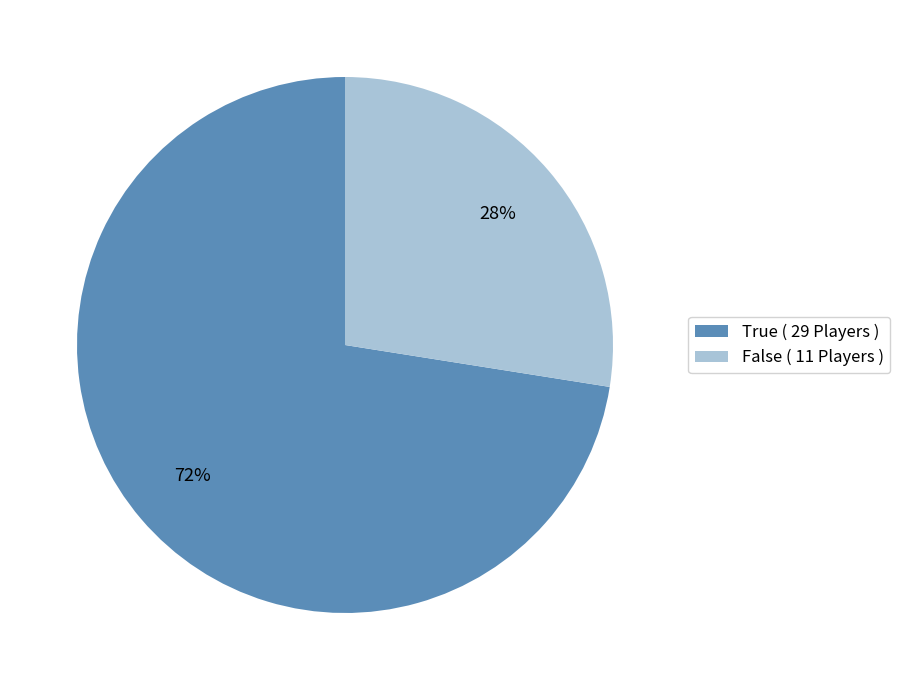

Is it true that False ( 11 Players ) is 39% of the pie?

False